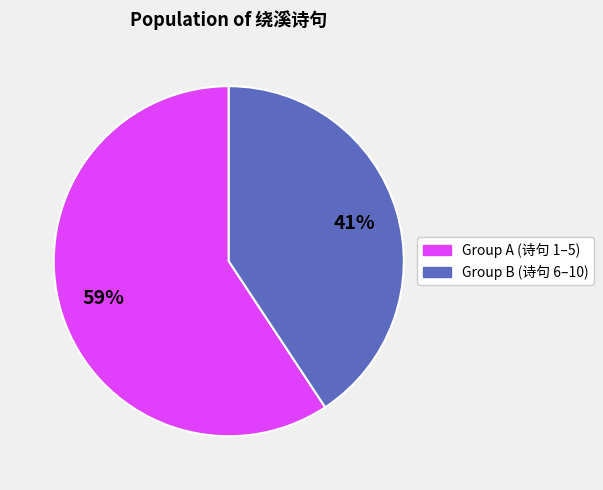

To the nearest percent, what is the average slice percentage?

50%